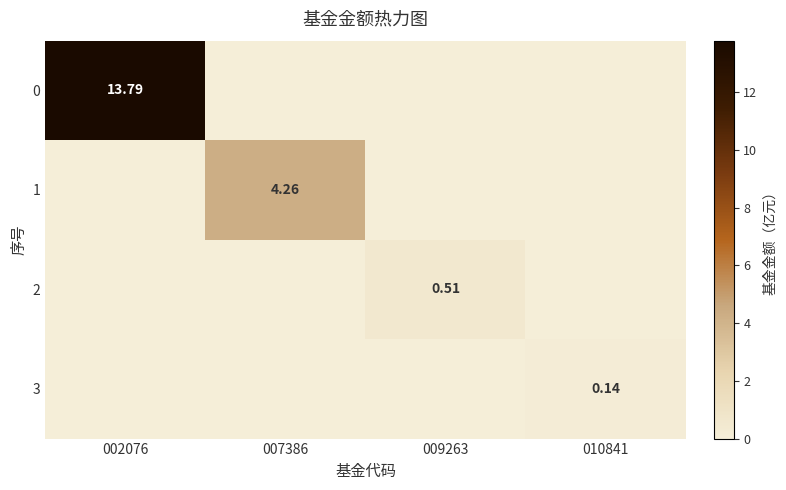

Is the value of 3 at 010841 greater than the value of 2 at 009263?

No